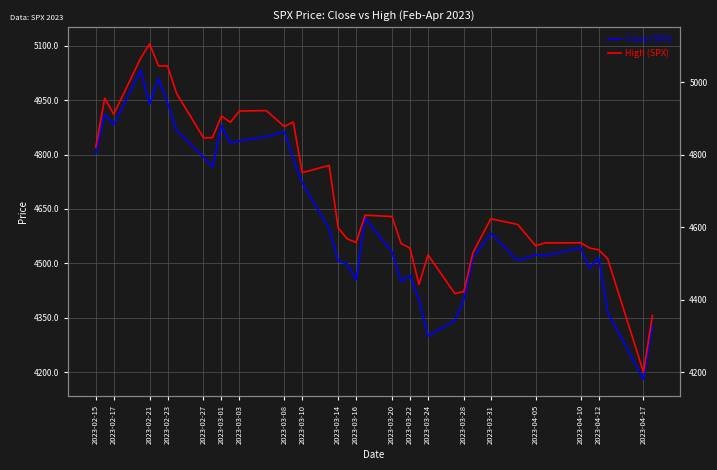

Rank the series by their maximum value, from lowest to highest.

Close (SPX), High (SPX)